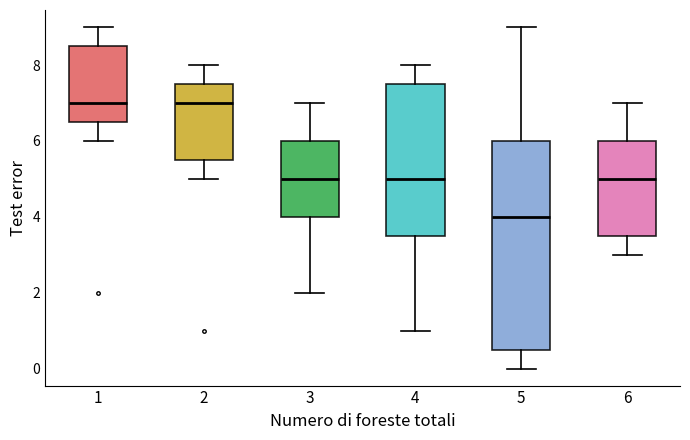

Reading left to right, read every box against the y-axis: the position of its median line, the range the box covers, and the ends of its whiskers. The values are not printed on the chart, so give them approximately, as read against the axis.

1: median 7.0, box 6.6 to 8.6, whiskers 6.0 to 9.0
2: median 7.0, box 5.6 to 7.6, whiskers 5.0 to 8.0
3: median 5.0, box 4.0 to 6.0, whiskers 2.0 to 7.0
4: median 5.0, box 3.6 to 7.6, whiskers 1.0 to 8.0
5: median 4.0, box 0.6 to 6.0, whiskers 0.0 to 9.0
6: median 5.0, box 3.6 to 6.0, whiskers 3.0 to 7.0